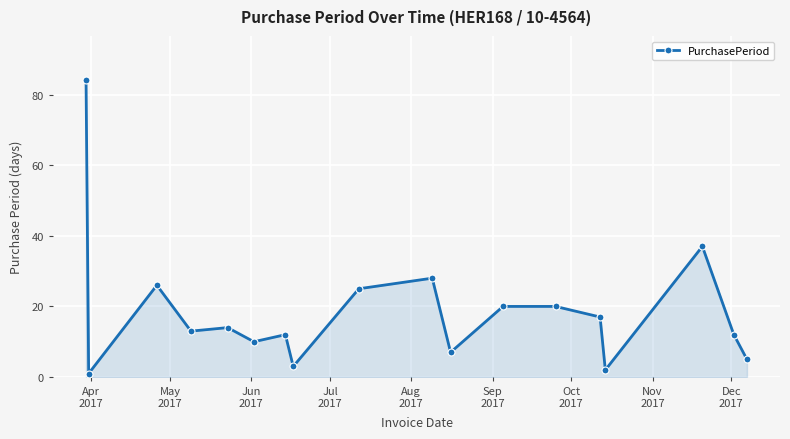

What is the difference between the second highest and minimum values?

36